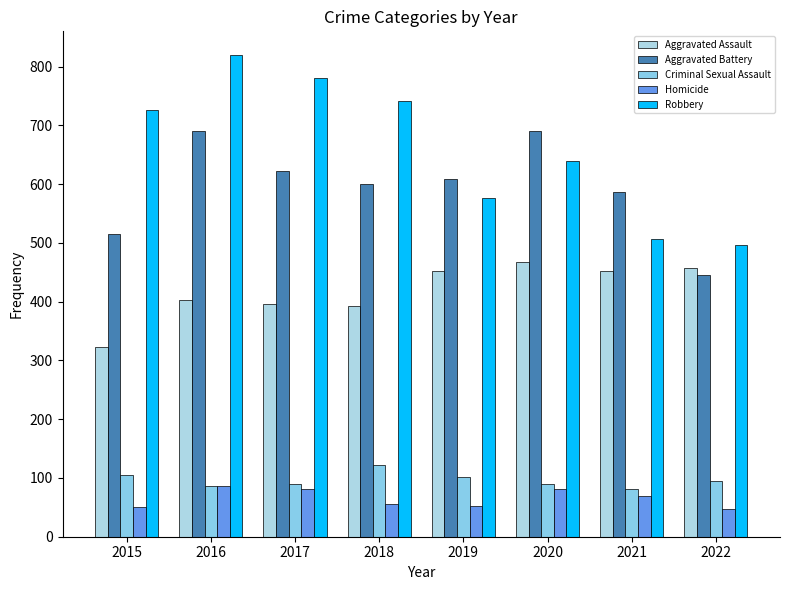

What is the average value of the Aggravated Battery series?

595